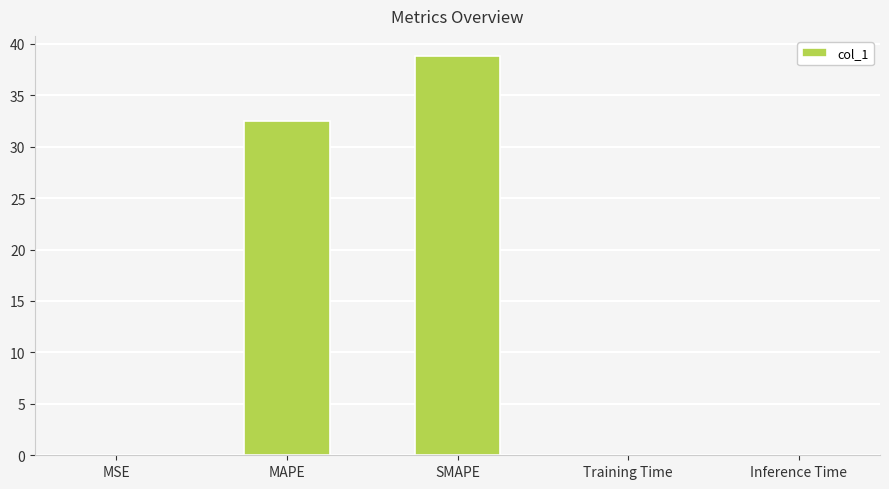

Where is the data nearest to the value 19?

MAPE